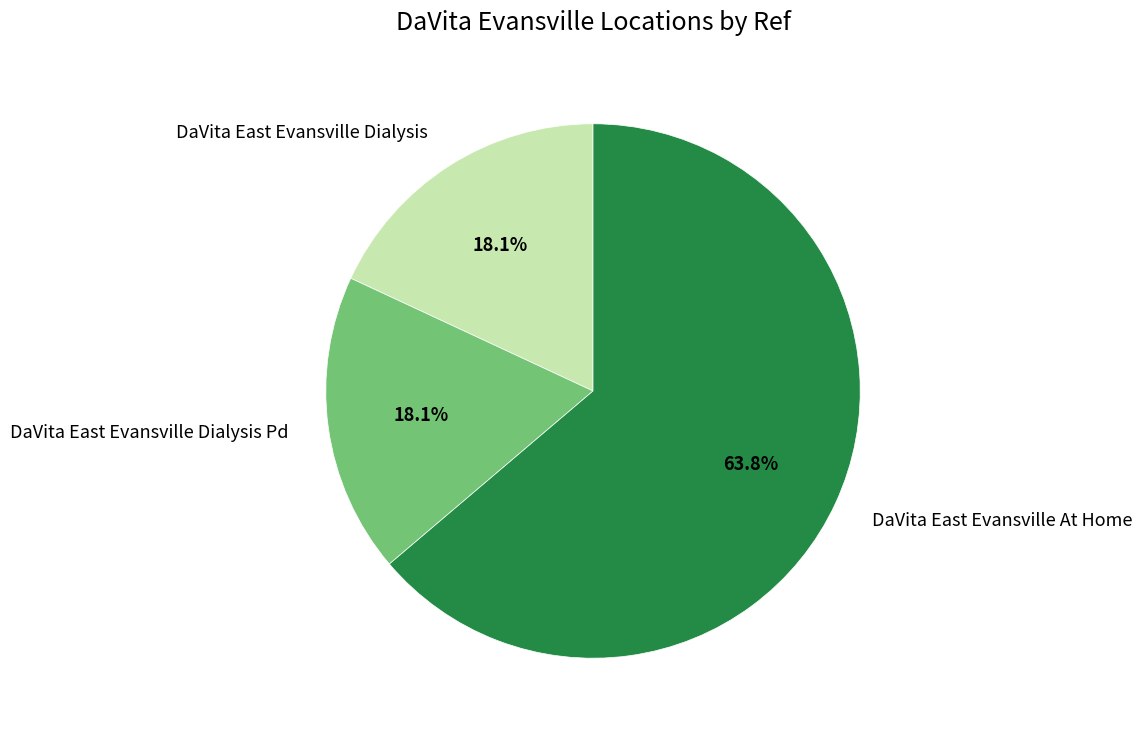

To the nearest percent, what percentage of the pie is DaVita East Evansville Dialysis Pd?

18%